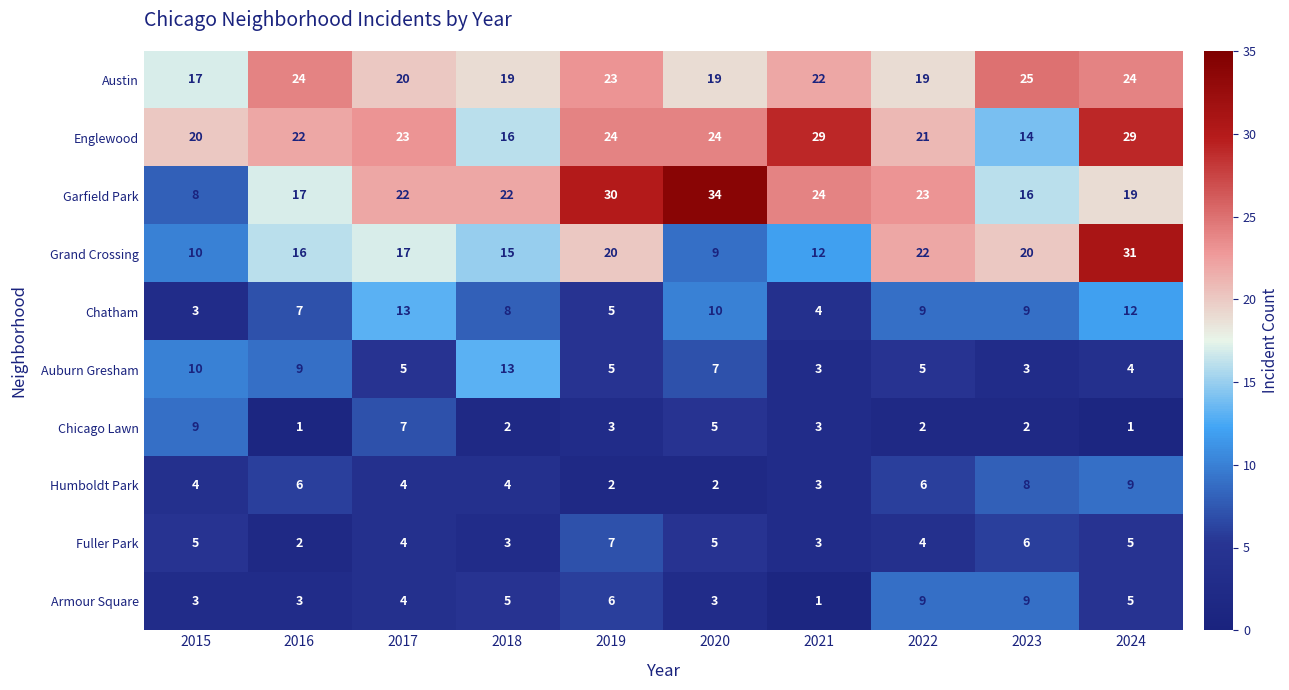

How many categories are shown in the chart?

10